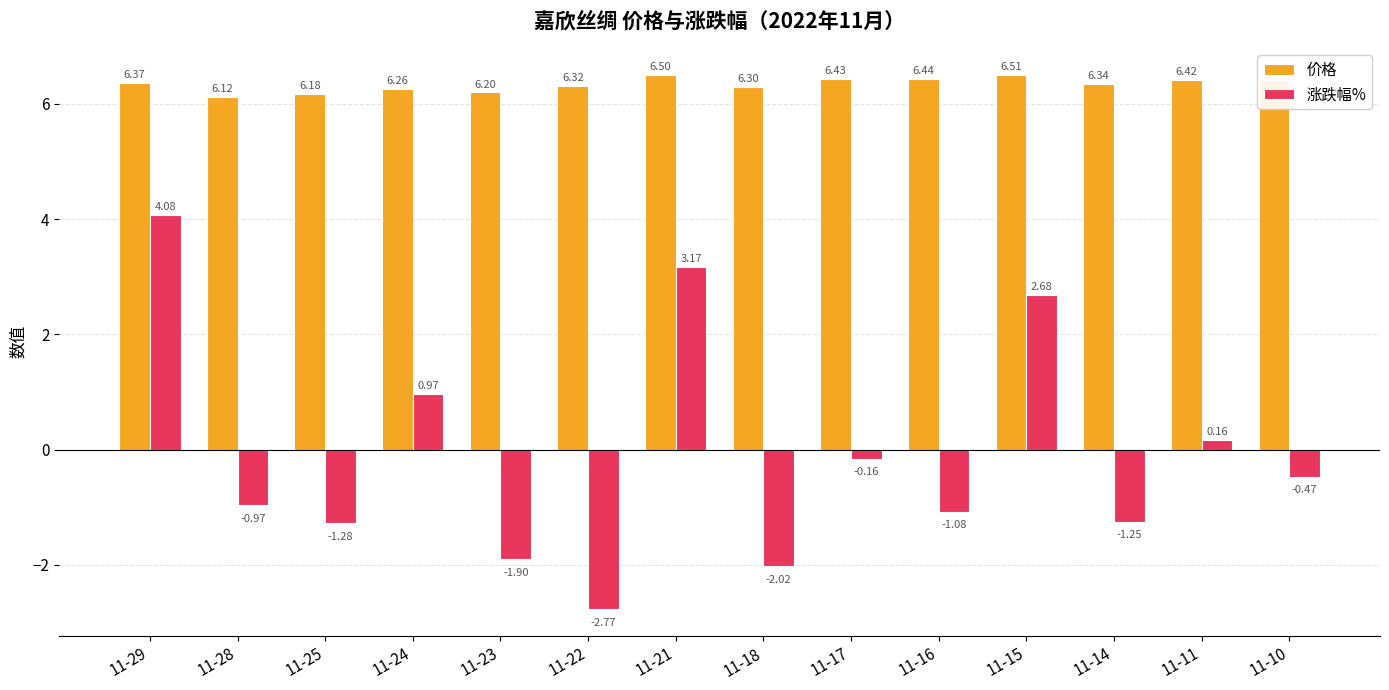

What is the maximum value for 涨跌幅%?

4.1